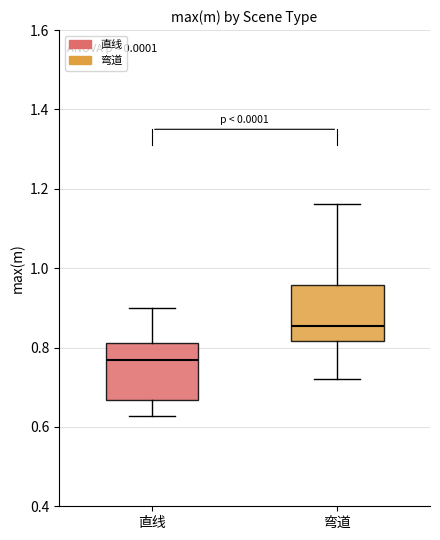

Which box has the highest median line?

弯道